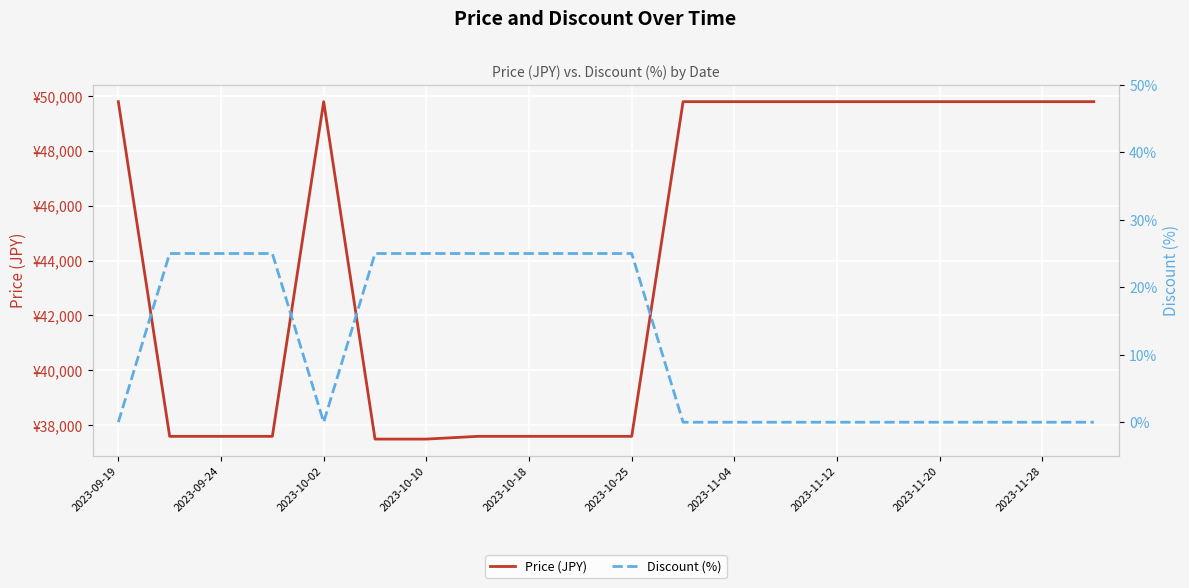

At how many categories does at least one series exceed 880?

20